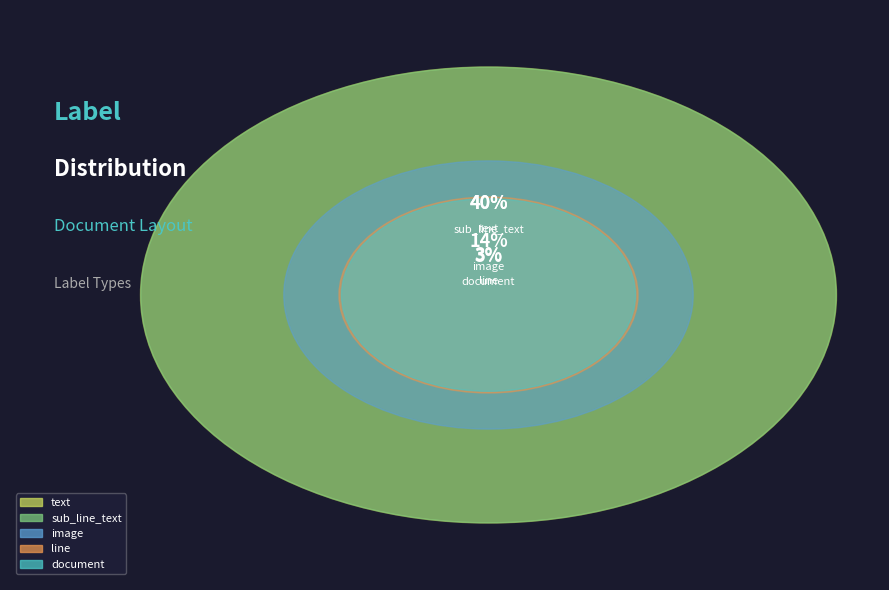

What portion of the pie excludes text?

92.0%